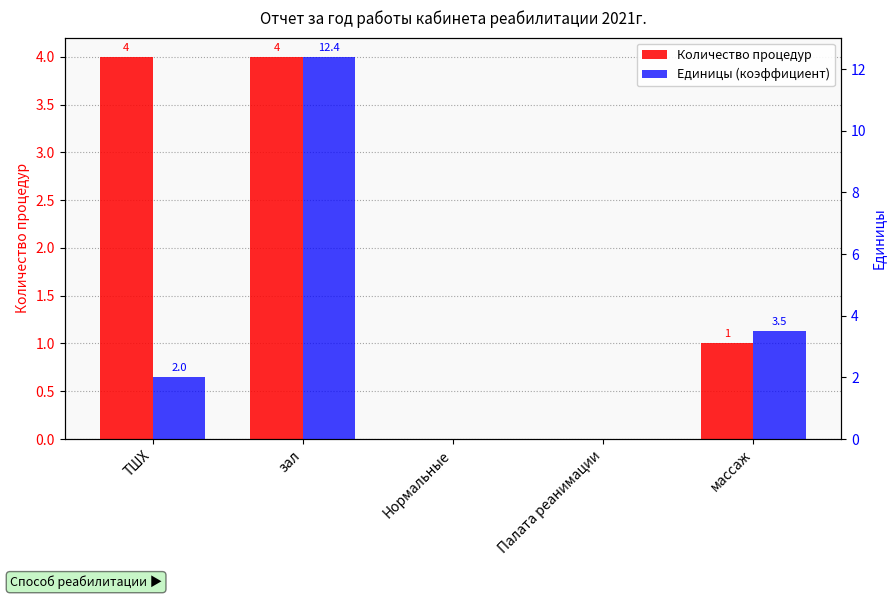

The value of Количество процедур at Нормальные is -1.3. True or false?

False